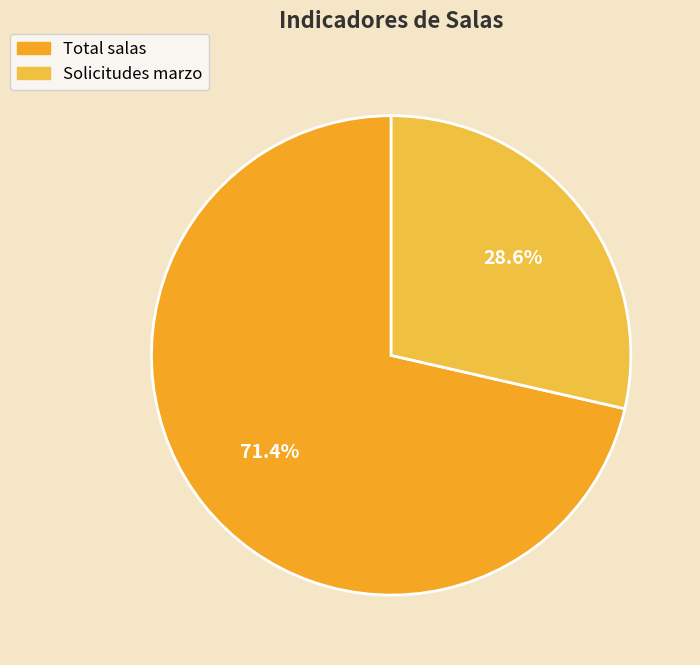

Is there any slice that represents more than half of the pie?

Yes